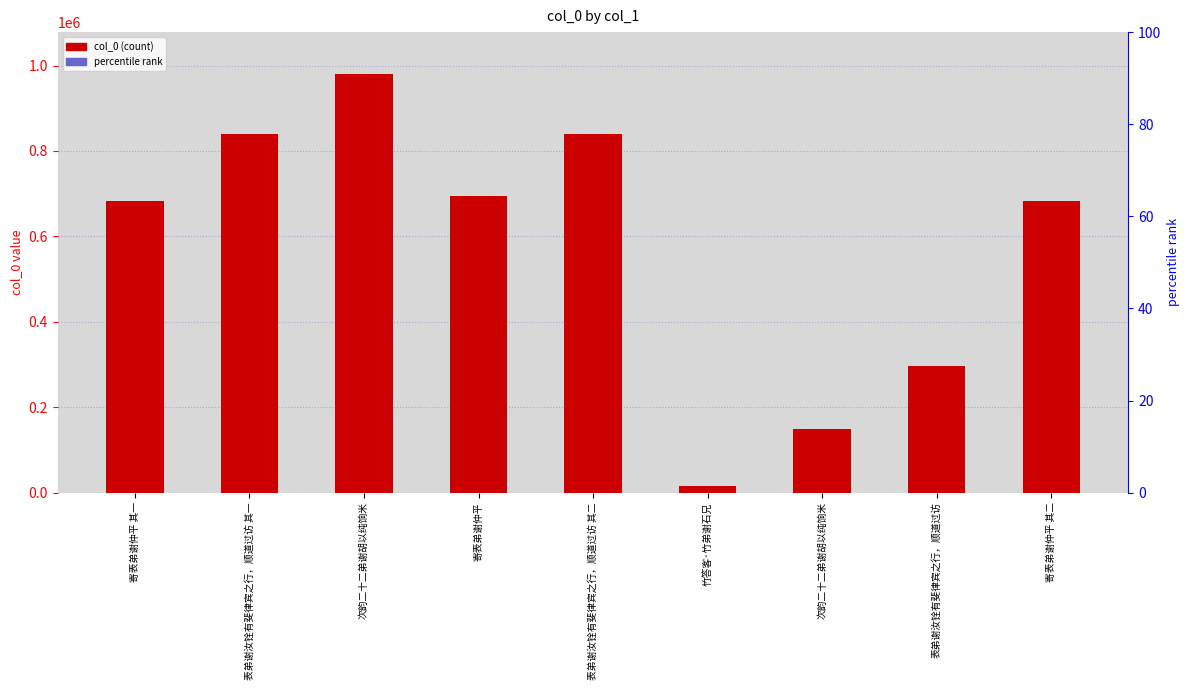

What is the label of the 3rd bar from the left?

次韵二十二弟谢胡以纯饷米